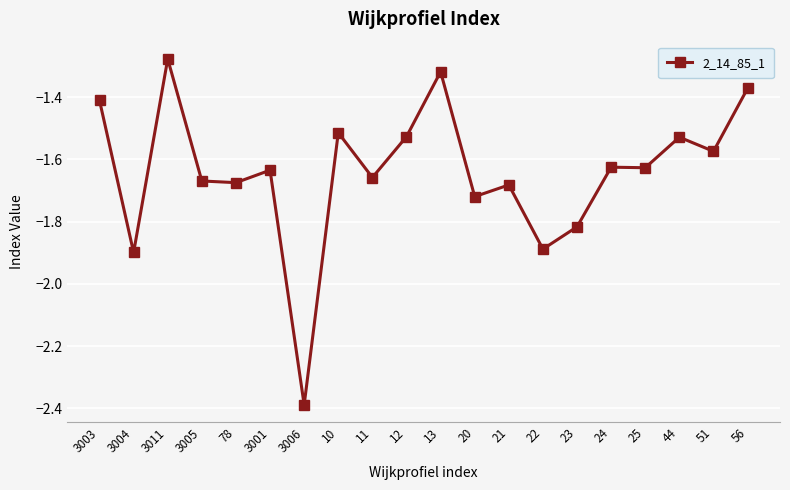

Is it true that the value at 56 is -0.6?

False